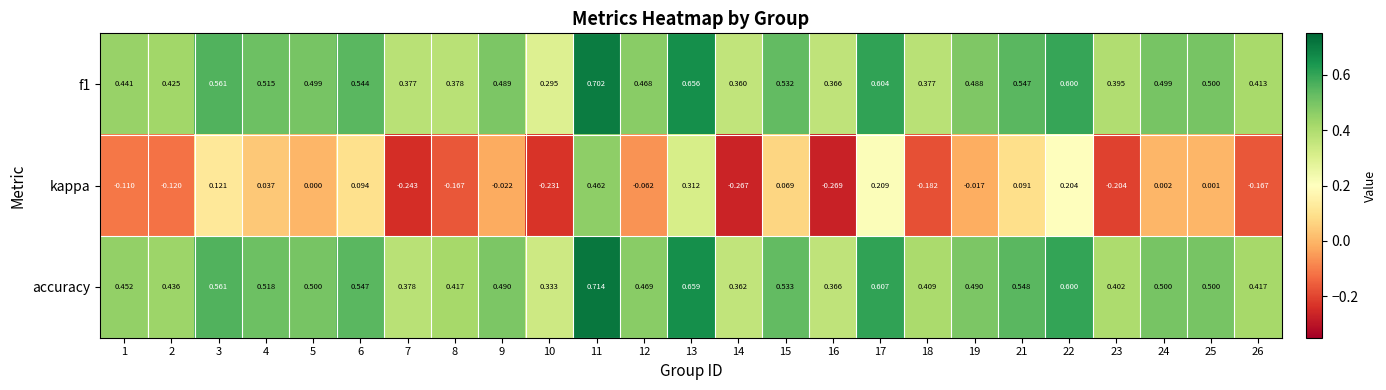

At which category is the sum across all series the highest?

11